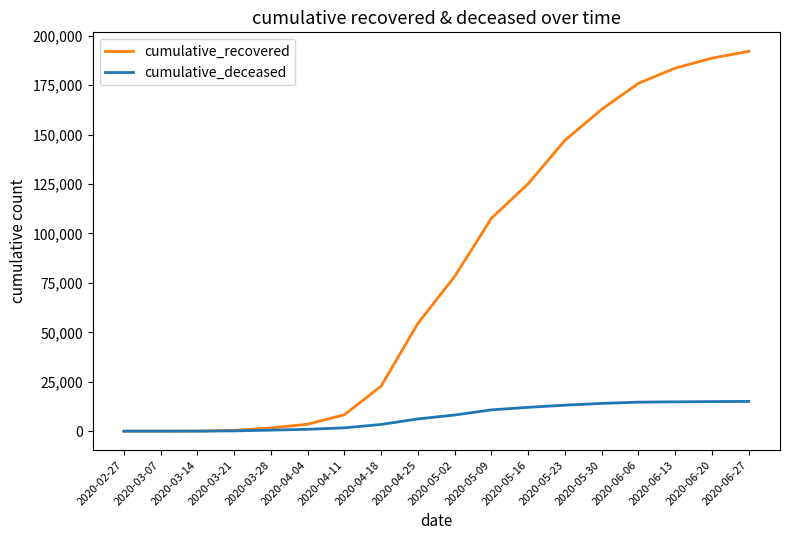

At which category is the sum across all series the highest?

2020-06-27